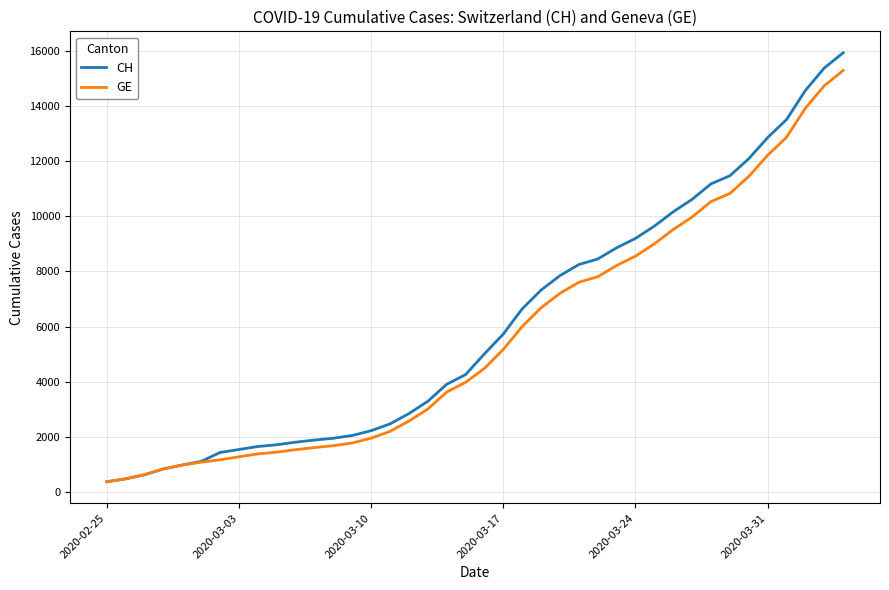

What is the maximum value shown in the chart?

15926